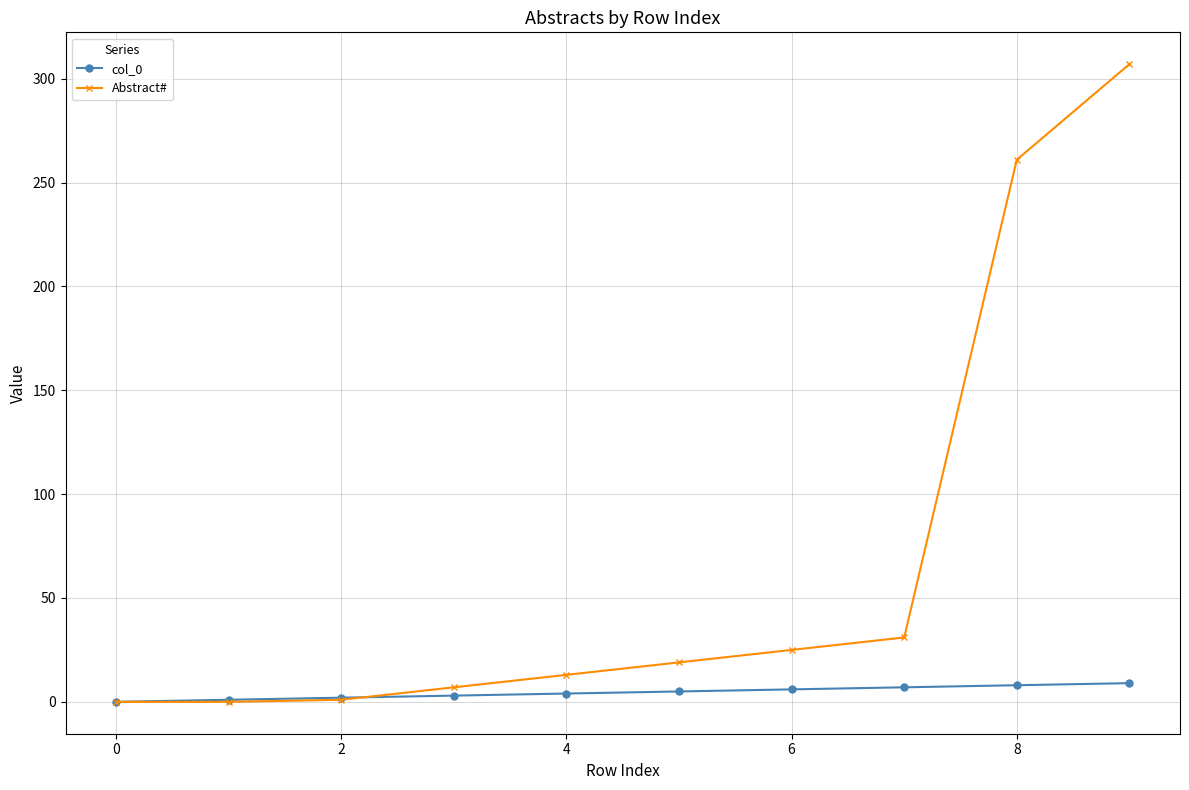

At how many categories does at least one series exceed 140?

2